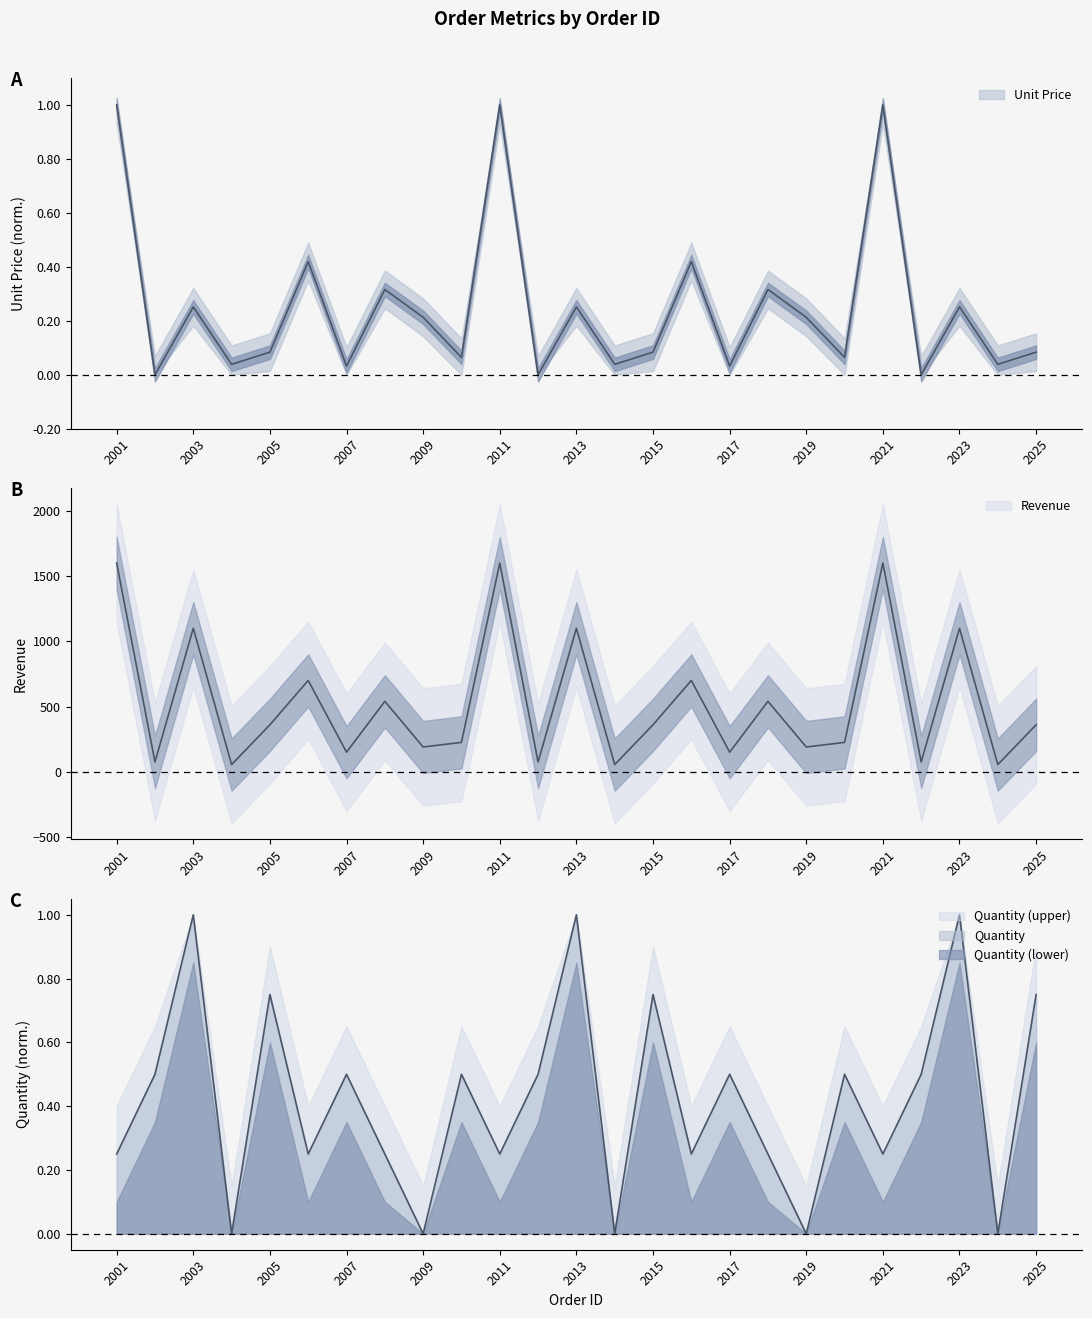

Which label corresponds to the smallest value in the chart?

2002